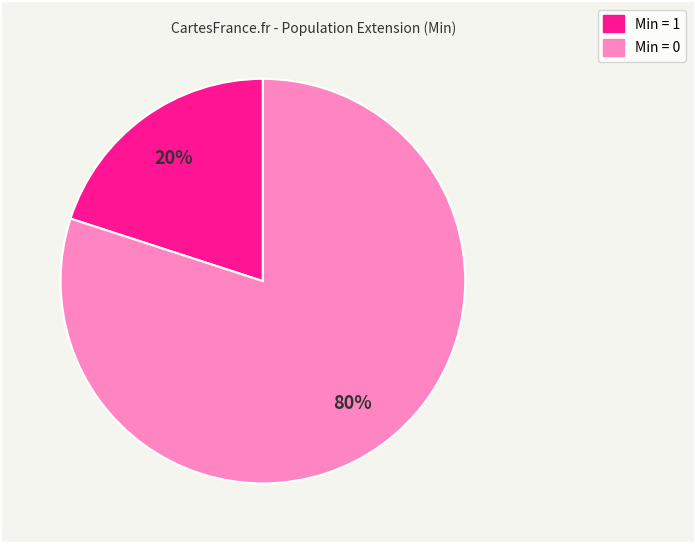

To the nearest percent, what is the average slice percentage?

50%